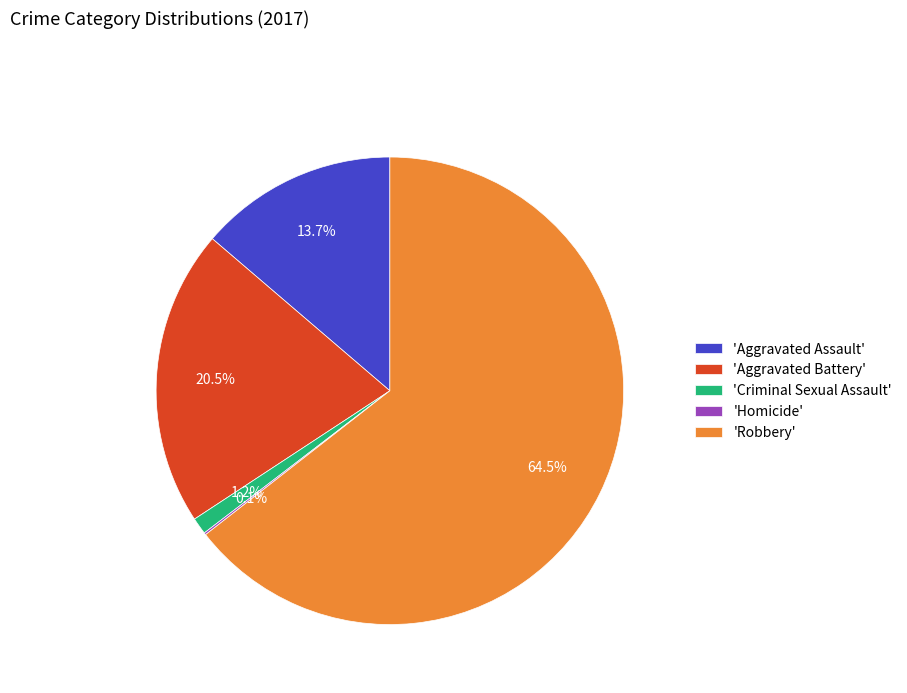

Approximately how many times larger is the value at 'Robbery' compared to 'Aggravated Battery'?

3.1